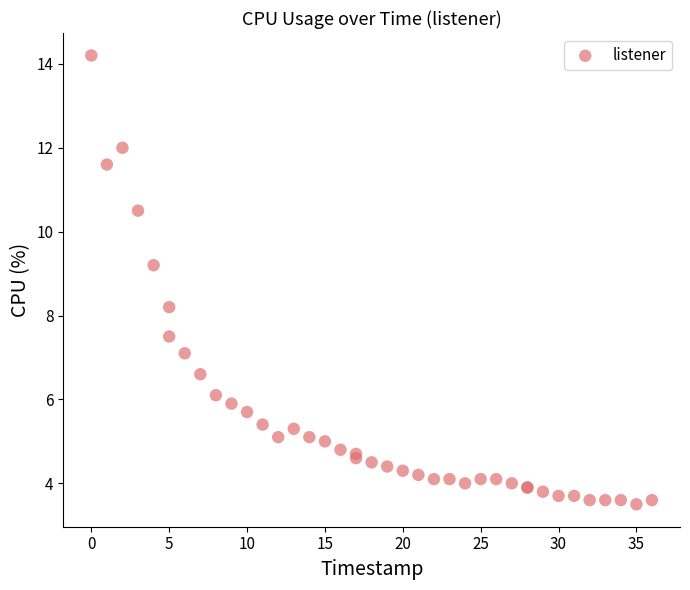

What Y value in the scatter plot is closest to 8?

8.2